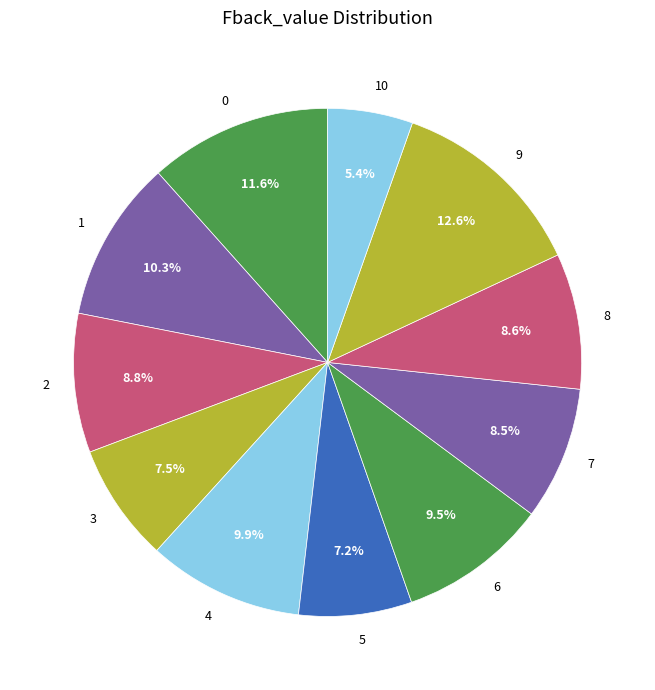

Is there any slice that represents more than half of the pie?

No